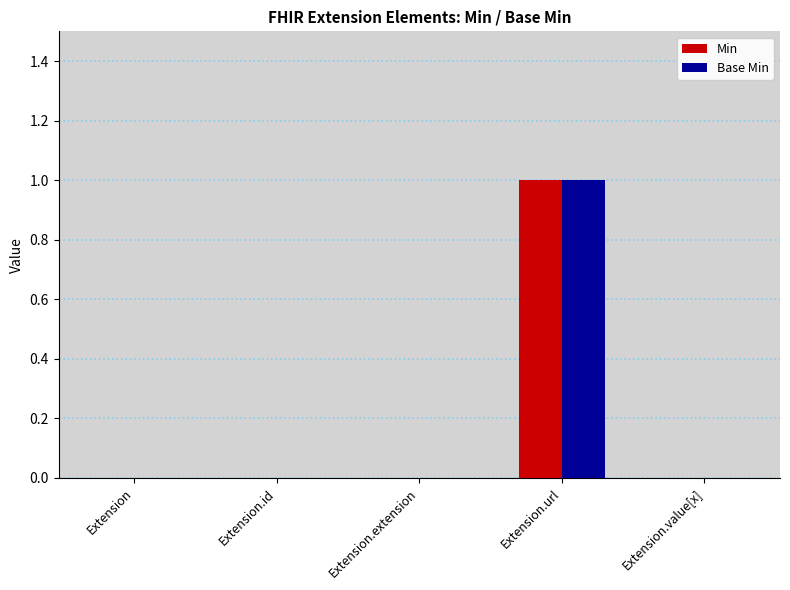

What is the sum of all Base Min values?

1